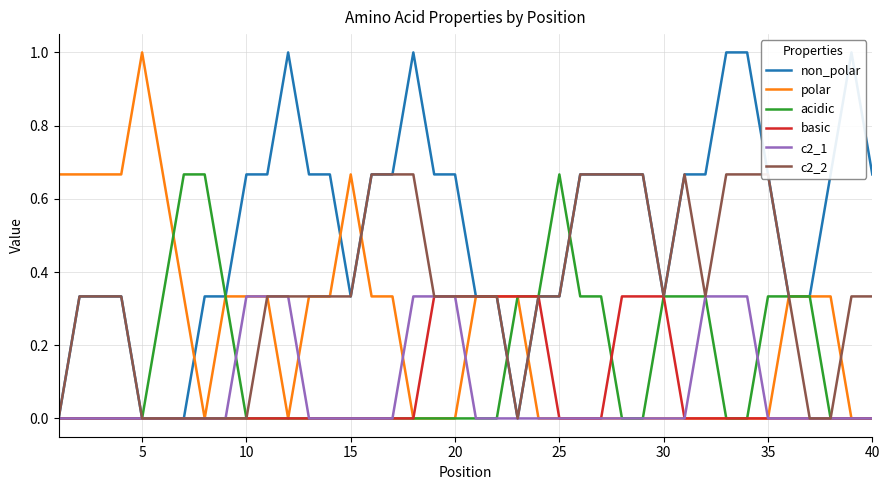

Reading right to left, extract all data points from this chart.

non_polar: 0.7	1.0	0.7	0.3	0.3	0.7	1.0	1.0	0.7	0.7	0.3	0.7	0.7	0.7	0.7	0.3	0.3	0.0	0.3	0.3	0.7	0.7	1.0	0.7	0.7	0.3	0.7	0.7	1.0	0.7	0.7	0.3	0.3	0.0	0.0	0.0	0.3	0.3	0.3	0.0
polar: 0.0	0.0	0.3	0.3	0.3	0.0	0.0	0.0	0.0	0.0	0.0	0.0	0.0	0.0	0.0	0.0	0.0	0.3	0.3	0.3	0.0	0.0	0.0	0.3	0.3	0.7	0.3	0.3	0.0	0.3	0.3	0.3	0.0	0.3	0.7	1.0	0.7	0.7	0.7	0.7
acidic: 0.0	0.0	0.0	0.3	0.3	0.3	0.0	0.0	0.3	0.3	0.3	0.0	0.0	0.3	0.3	0.7	0.3	0.3	0.0	0.0	0.0	0.0	0.0	0.0	0.0	0.0	0.0	0.0	0.0	0.0	0.0	0.3	0.7	0.7	0.3	0.0	0.0	0.0	0.0	0.0
basic: 0.0	0.0	0.0	0.0	0.0	0.0	0.0	0.0	0.0	0.0	0.3	0.3	0.3	0.0	0.0	0.0	0.3	0.3	0.3	0.3	0.3	0.3	0.0	0.0	0.0	0.0	0.0	0.0	0.0	0.0	0.0	0.0	0.0	0.0	0.0	0.0	0.0	0.0	0.0	0.0
c2_1: 0.0	0.0	0.0	0.0	0.0	0.0	0.3	0.3	0.3	0.0	0.0	0.0	0.0	0.0	0.0	0.0	0.0	0.0	0.0	0.0	0.3	0.3	0.3	0.0	0.0	0.0	0.0	0.0	0.3	0.3	0.3	0.0	0.0	0.0	0.0	0.0	0.0	0.0	0.0	0.0
c2_2: 0.3	0.3	0.0	0.0	0.3	0.7	0.7	0.7	0.3	0.7	0.3	0.7	0.7	0.7	0.7	0.3	0.3	0.0	0.3	0.3	0.3	0.3	0.7	0.7	0.7	0.3	0.3	0.3	0.3	0.3	0.0	0.0	0.0	0.0	0.0	0.0	0.3	0.3	0.3	0.0